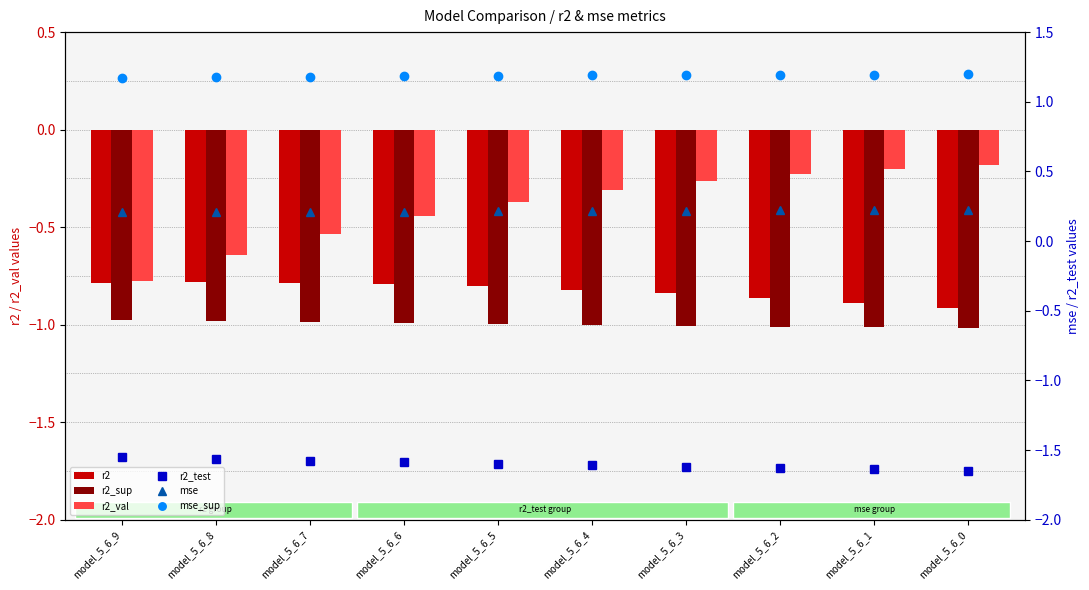

Which category has the lowest value in the r2 series?

model_5_6_0